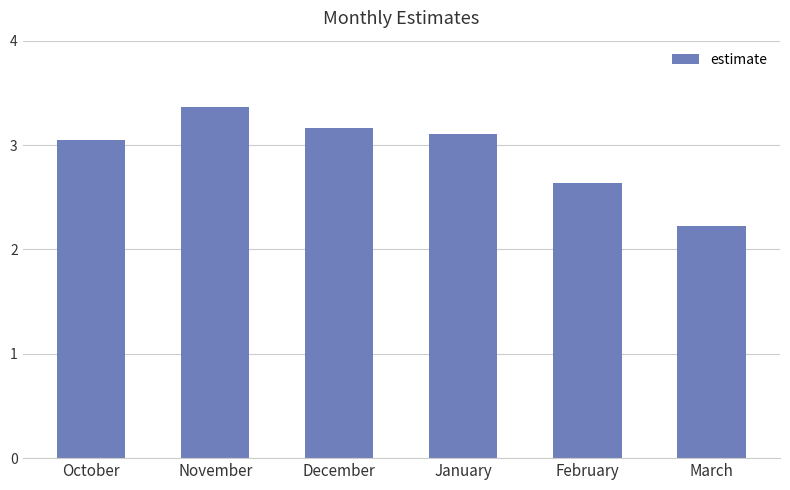

At which label is the value closest to 2?

March